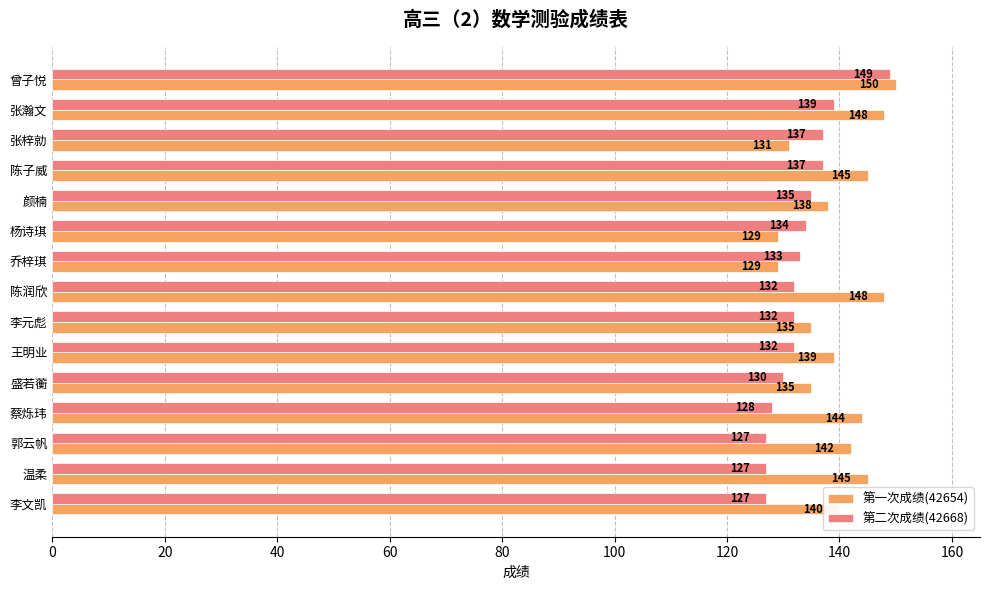

How many data points in 第一次成绩(42654) are less than 140?

7